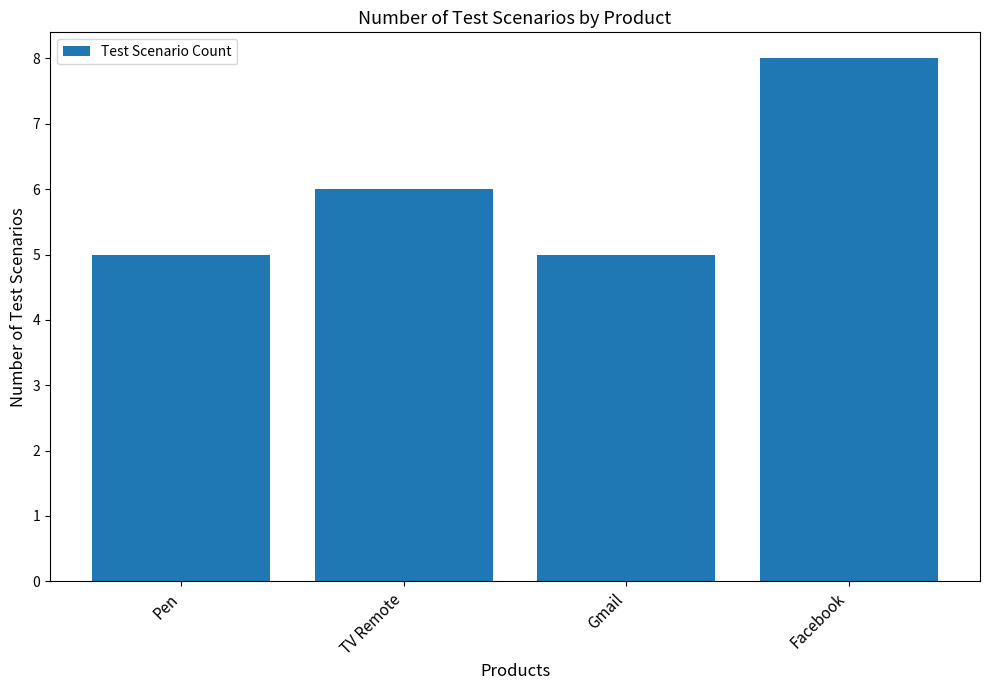

How many data points does each series have?

4